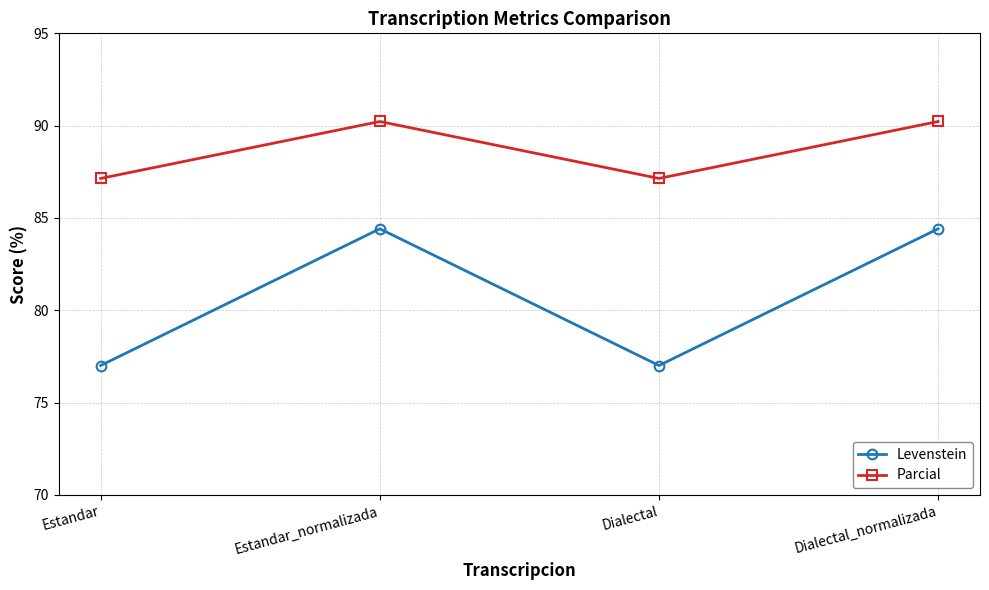

Is the value of Parcial at Estandar greater than the value of Levenstein at Dialectal?

Yes